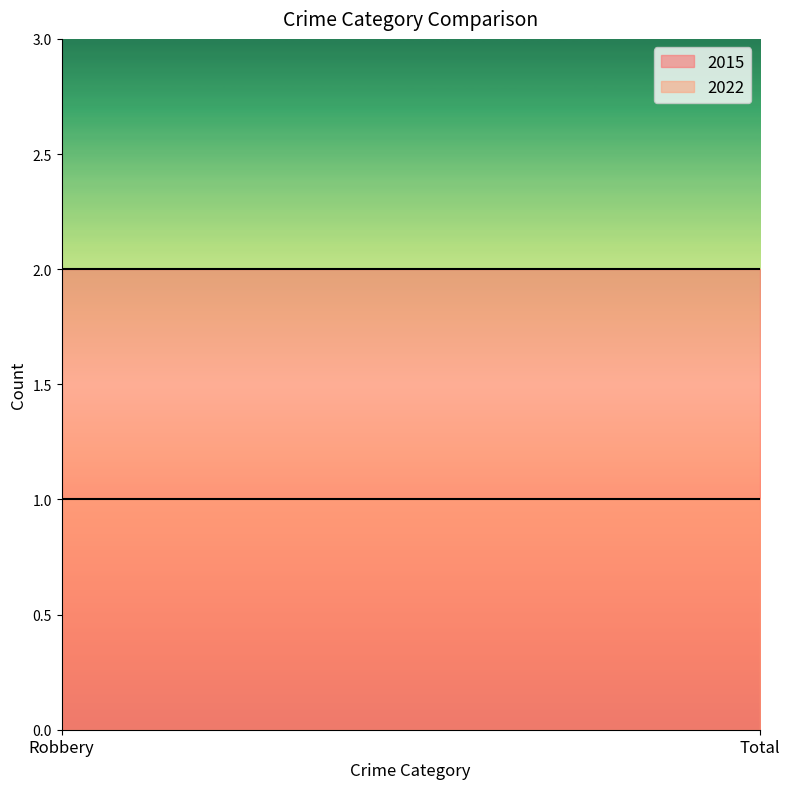

What is the difference between the highest and lowest values at Robbery?

1